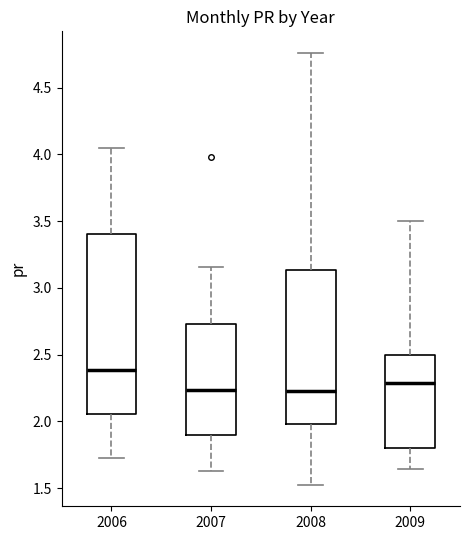

Which box is the tallest, from its lower edge to its upper edge?

2006